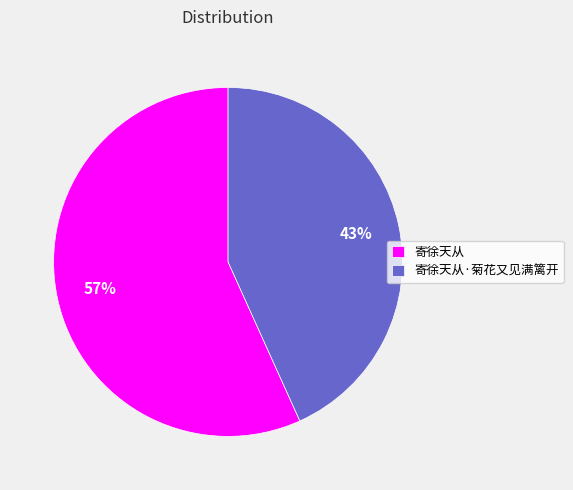

Rank the categories by value from highest to lowest.

寄徐天从, 寄徐天从·菊花又见满篱开